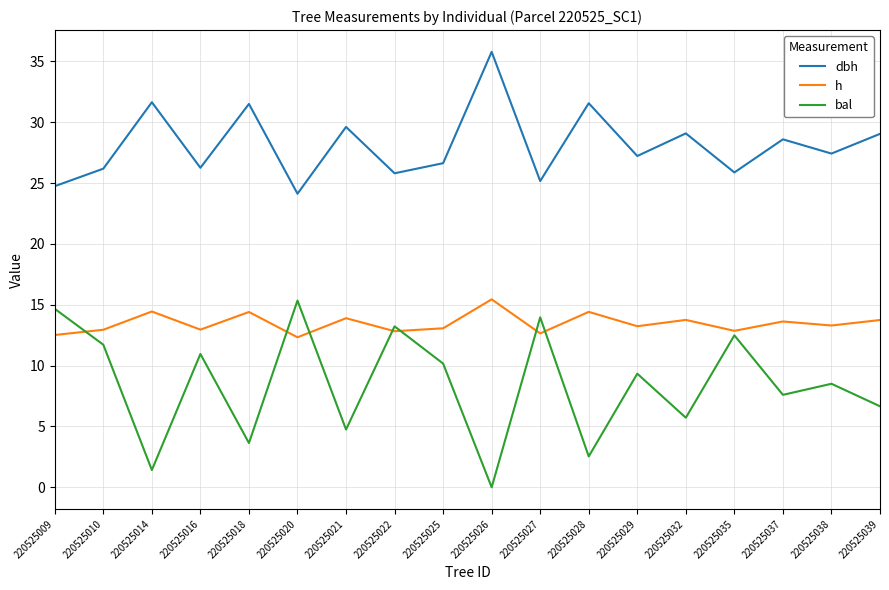

In dbh, how many points are lower than both neighbors (excluding endpoints)?

7